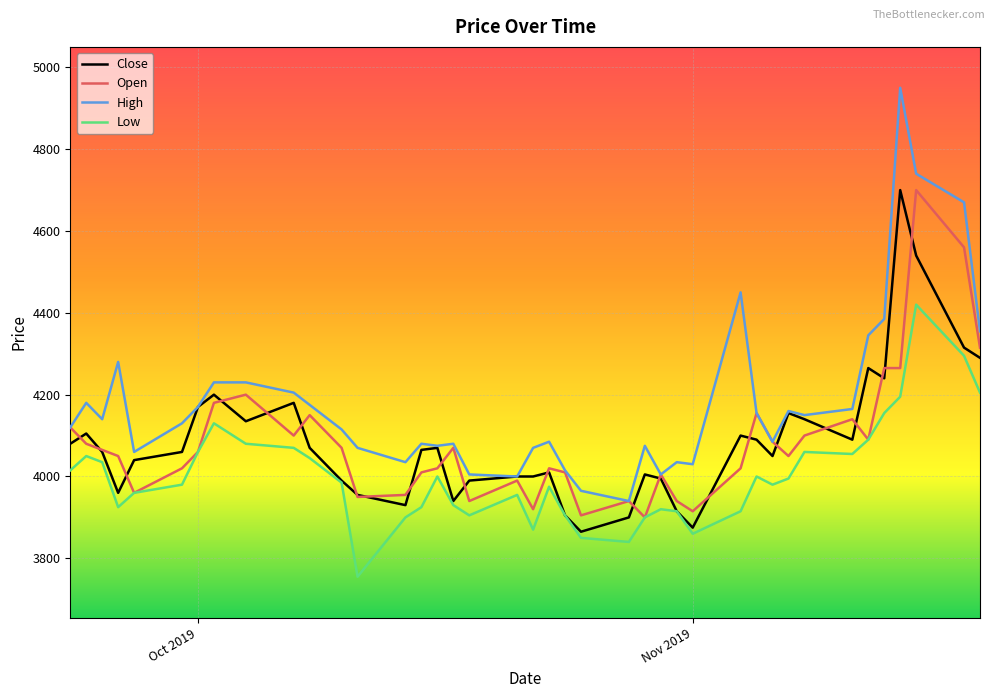

True or false: High and Low intersect in this chart.

False